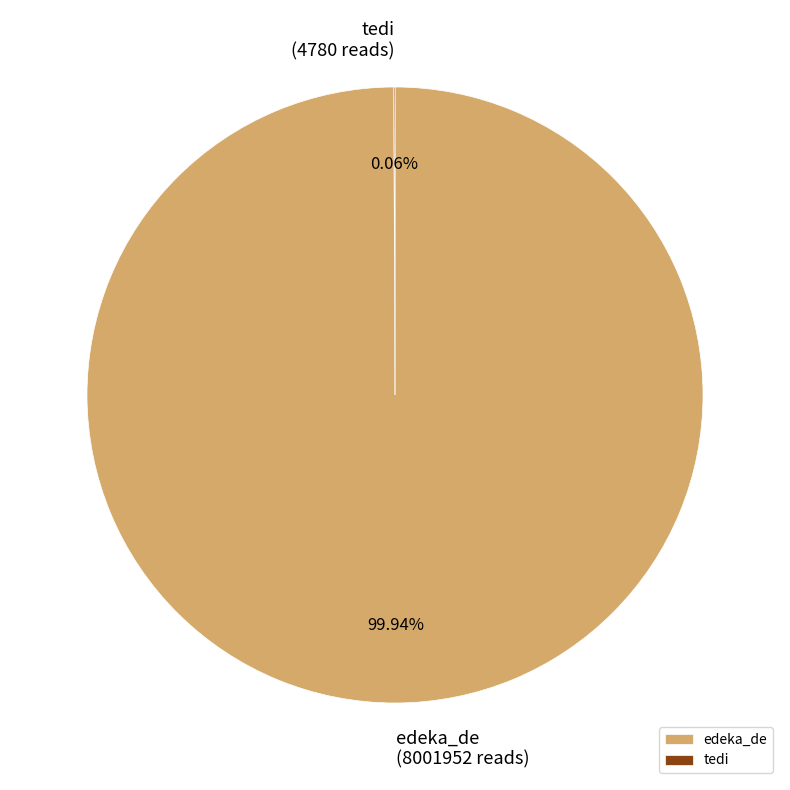

Which slice is the largest?

edeka_de